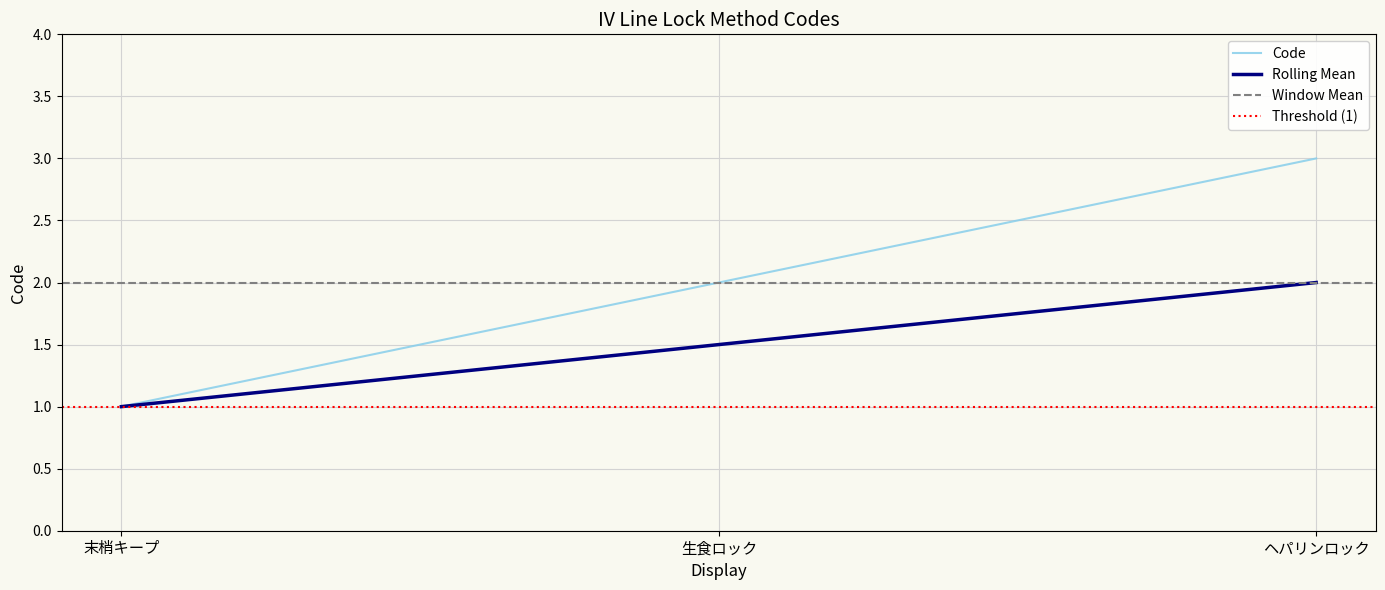

Reading left to right, transcribe all the data shown in this chart.

Code: 1.0	2.0	3.0
5-point Rolling Mean: 1.0	1.5	2.0